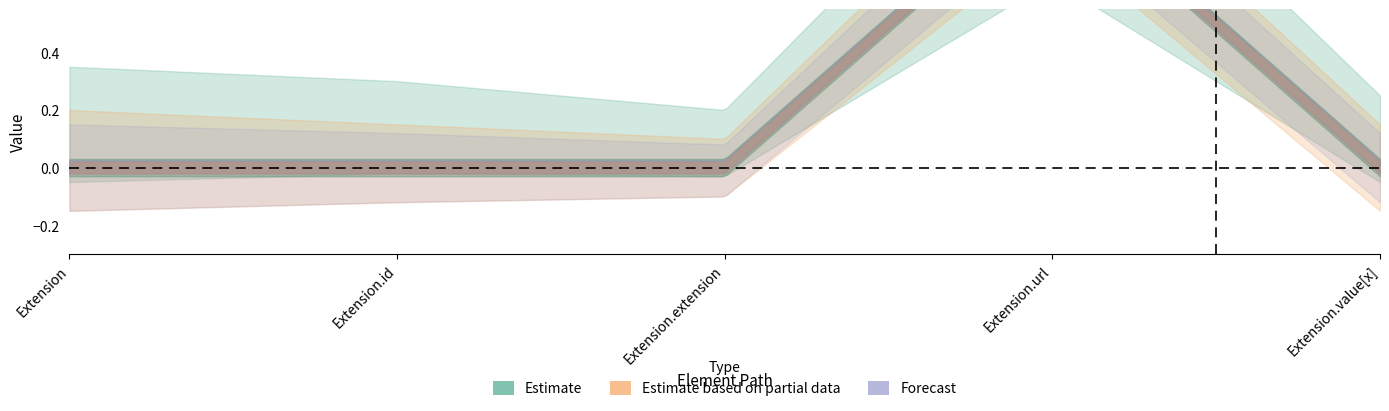

How many data points in Min are above 0?

1